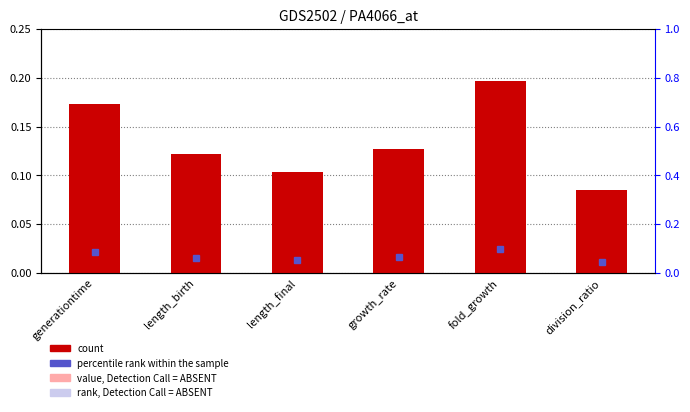

Which has a higher value, fold_growth or division_ratio?

fold_growth